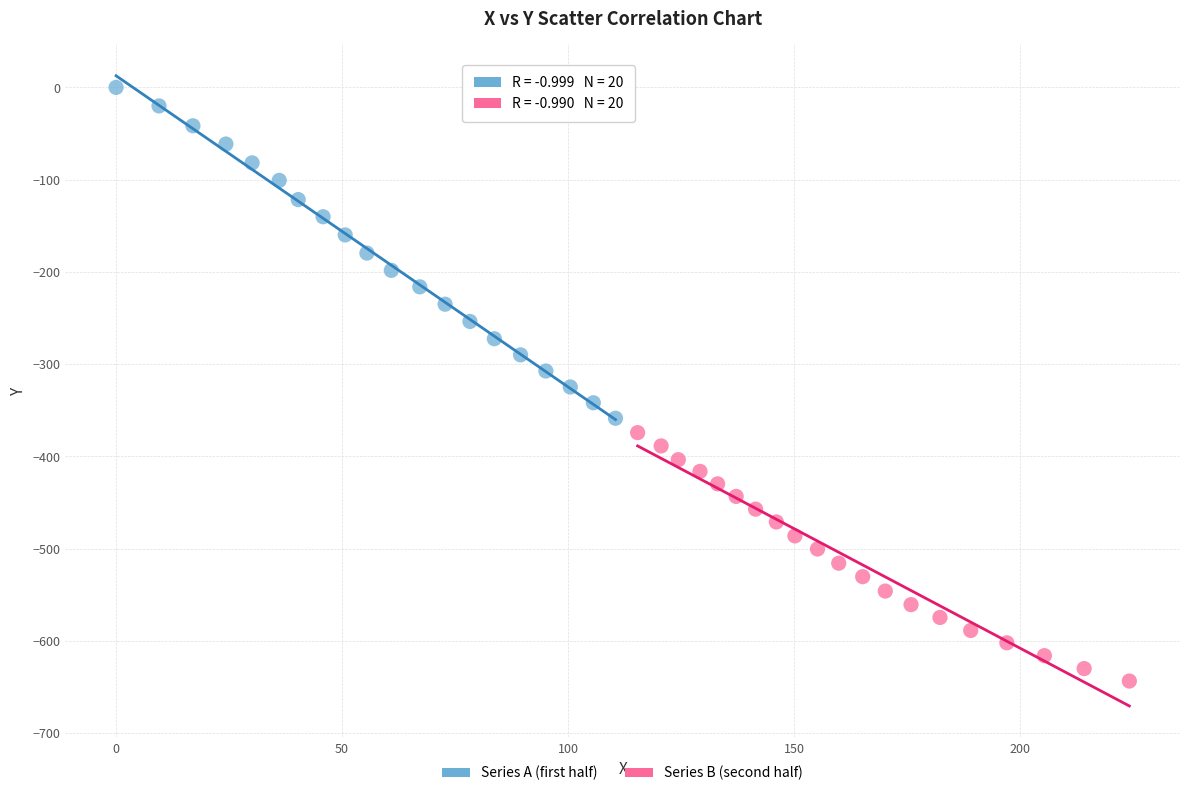

Which series contains the lowest Y value?

Series B (second half)